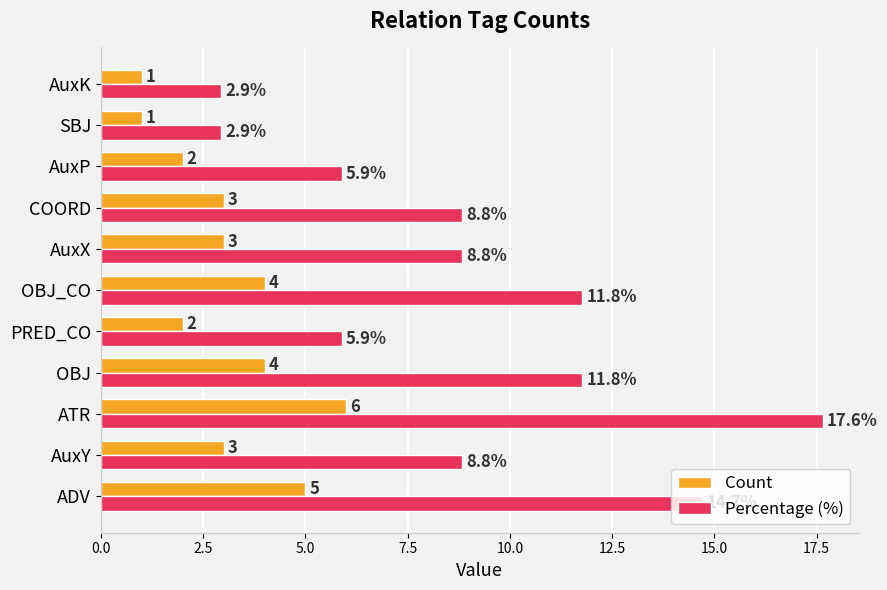

What is the sum of the Count values at SBJ and AuxX?

4.0